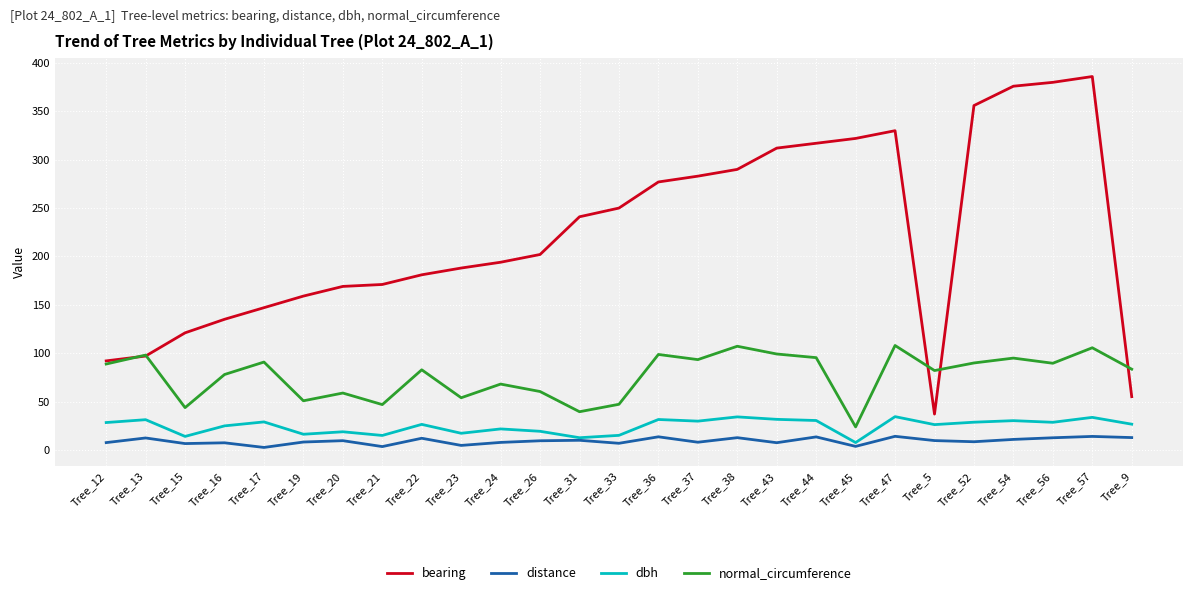

At Tree_38, list the series in order from largest to smallest.

bearing, normal_circumference, dbh, distance